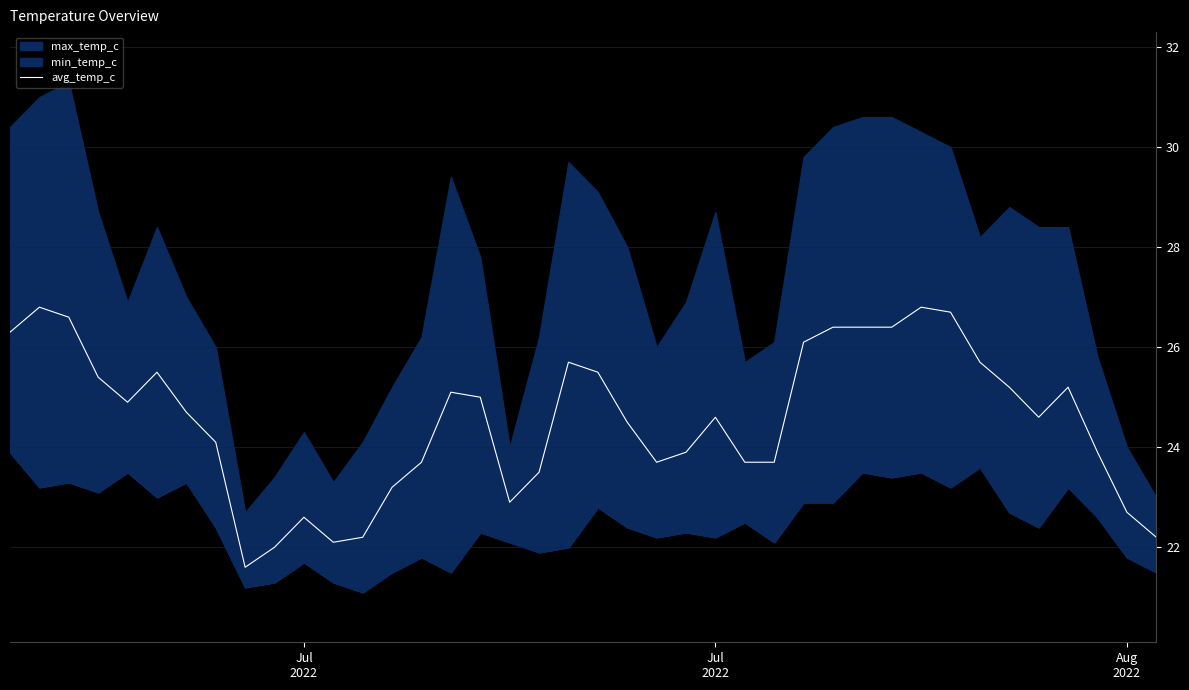

How many points are lower than both their immediate neighbors (excluding endpoints)?

6